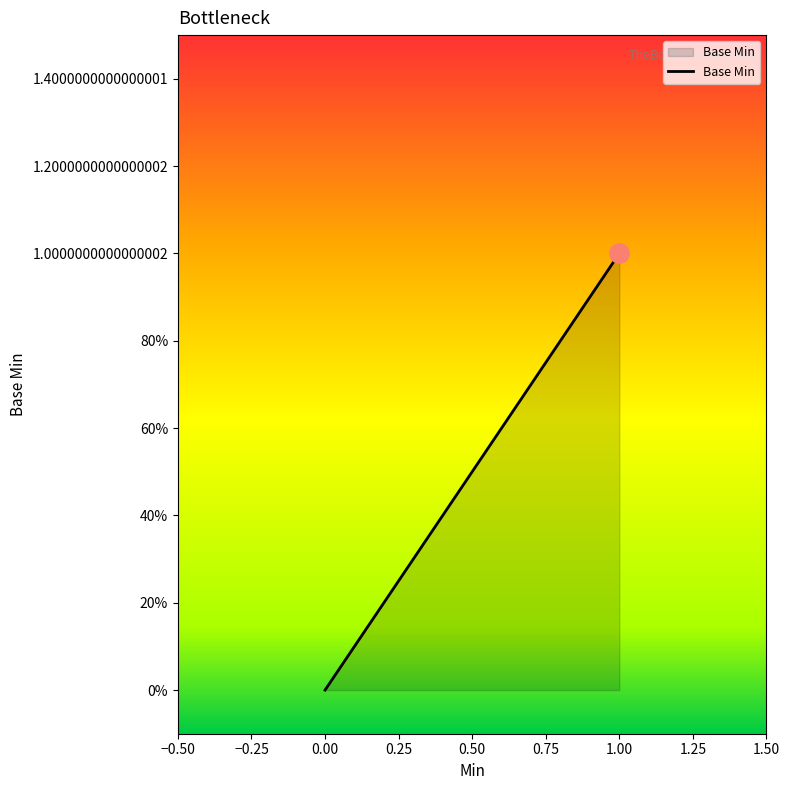

The chart shows a value of 0 at 0. True or false?

False